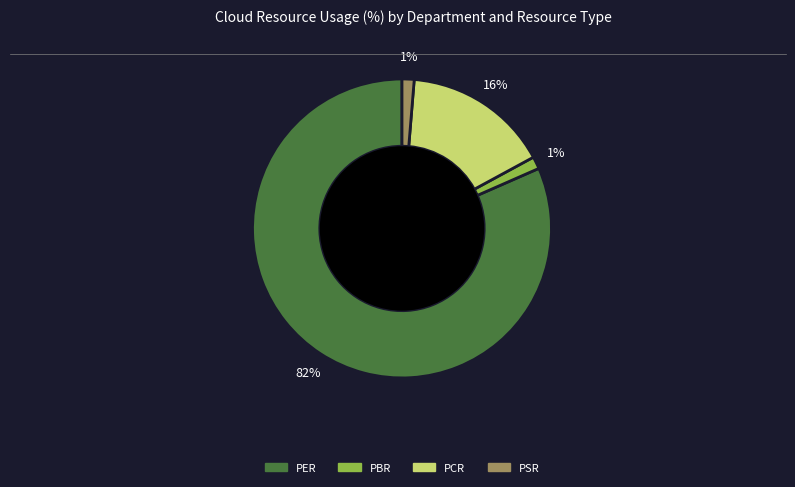

Is there any slice that represents more than half of the pie?

Yes